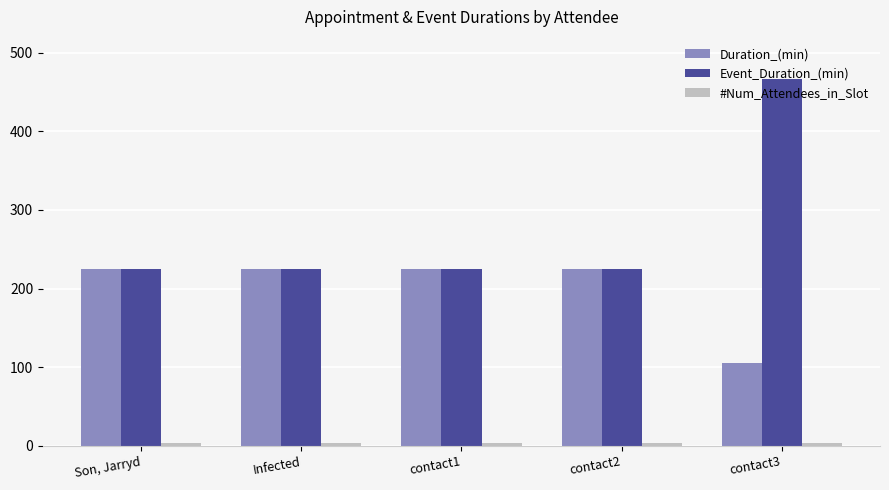

What position from the right is contact3?

1